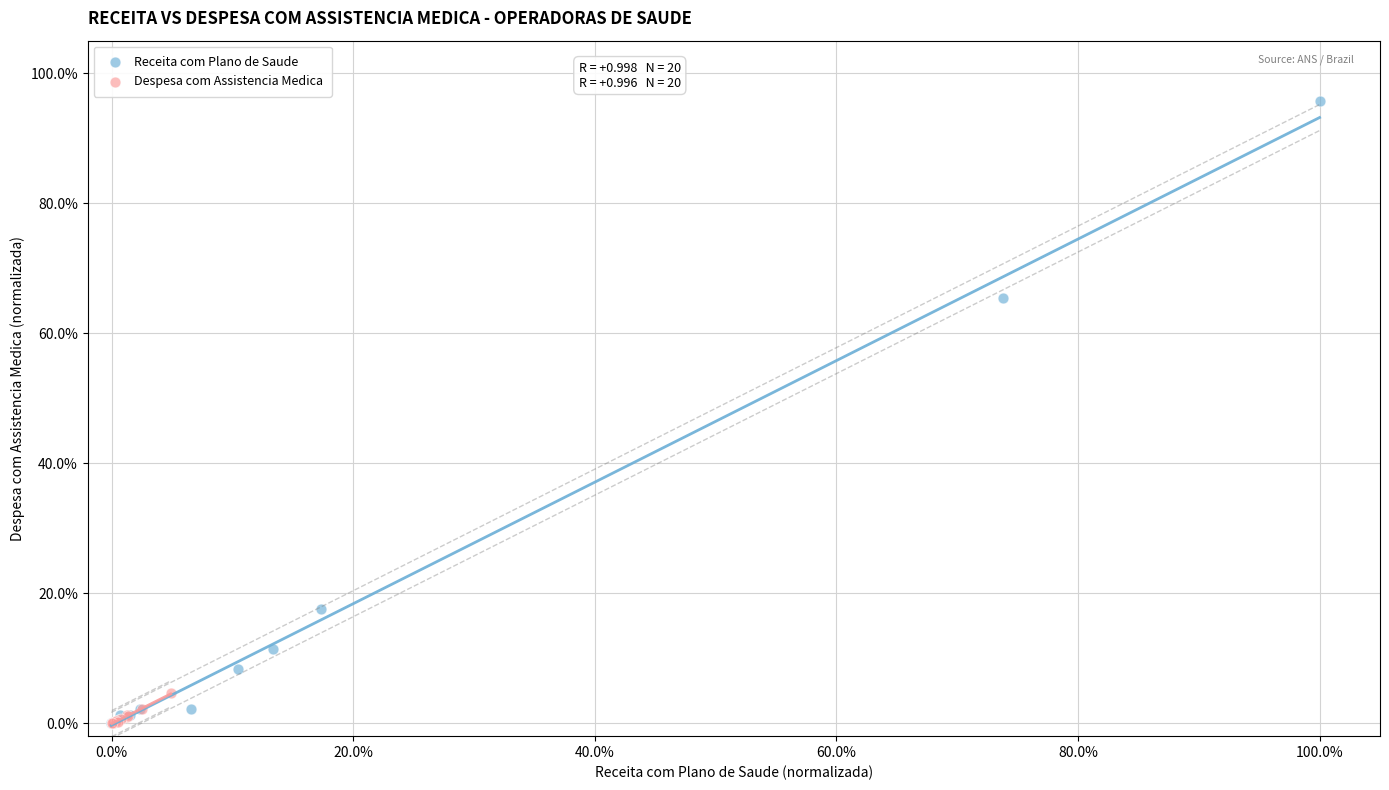

What are all the series names shown in the legend?

Receita com Plano de Saude, Despesa com Assistencia Medica